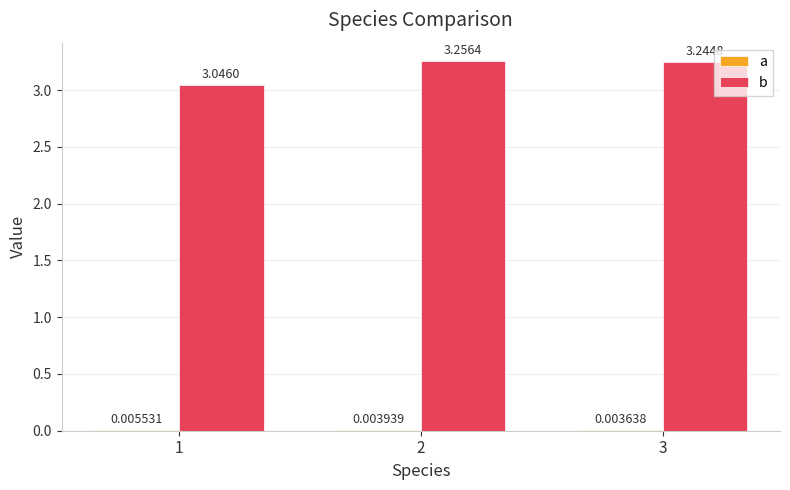

At which label is a closest to 0?

3